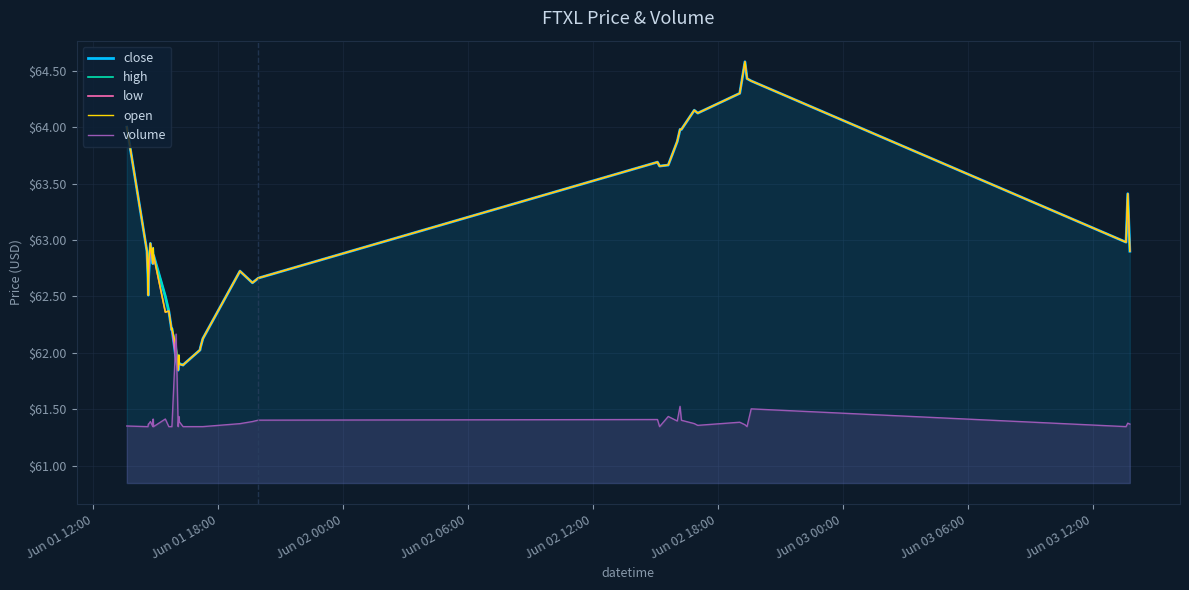

What is the highest value of the volume series?

62.2